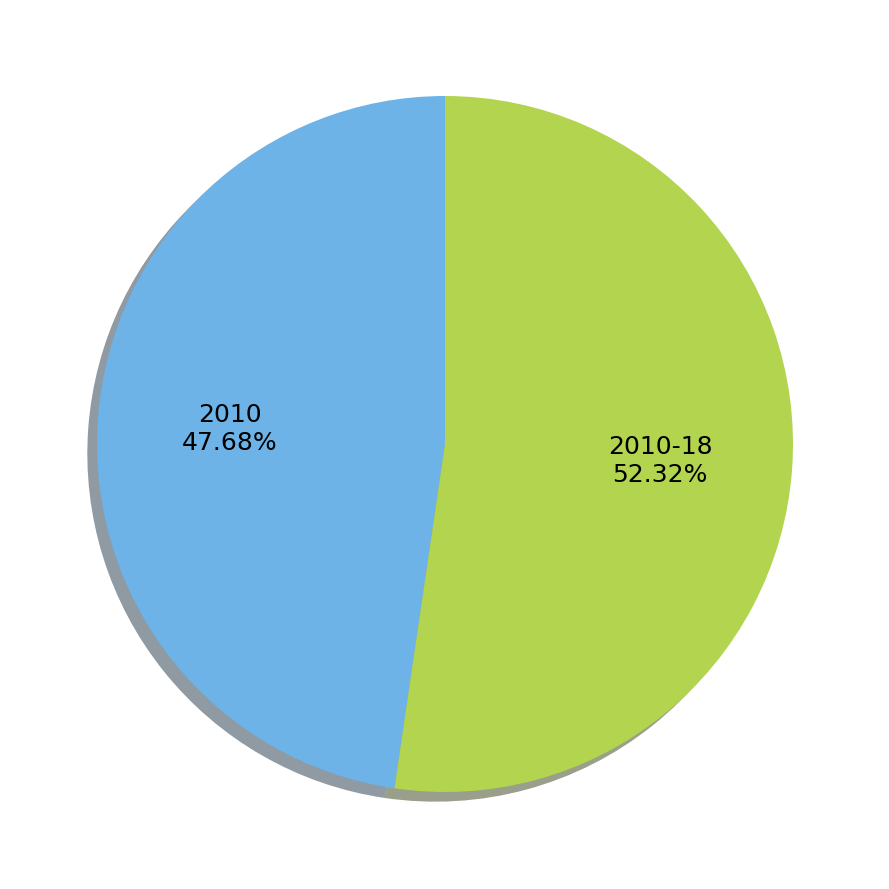

To the nearest percent, what percentage of the pie is 2010-18?

52%